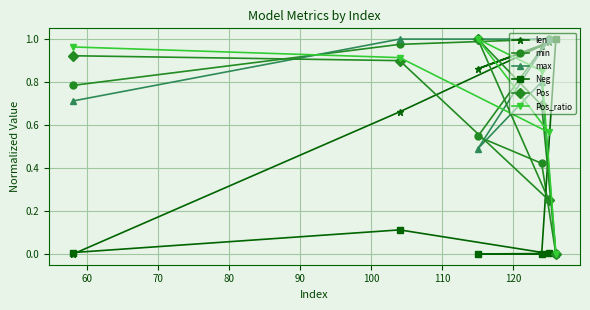

What is the sum of all max values?

4.0